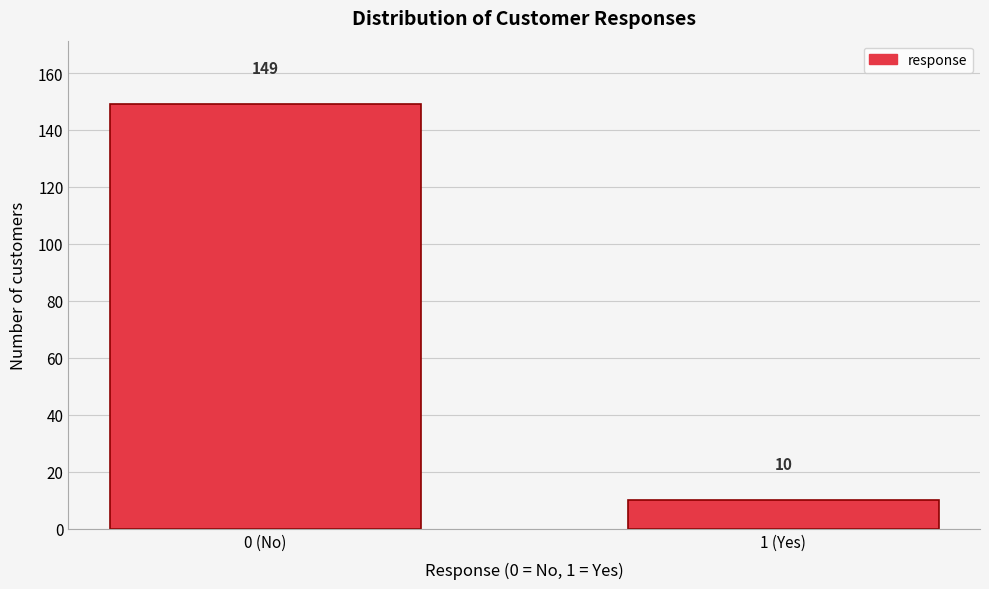

Reading left to right, what are all the values shown in this chart?

0 (No)=149	1 (Yes)=10